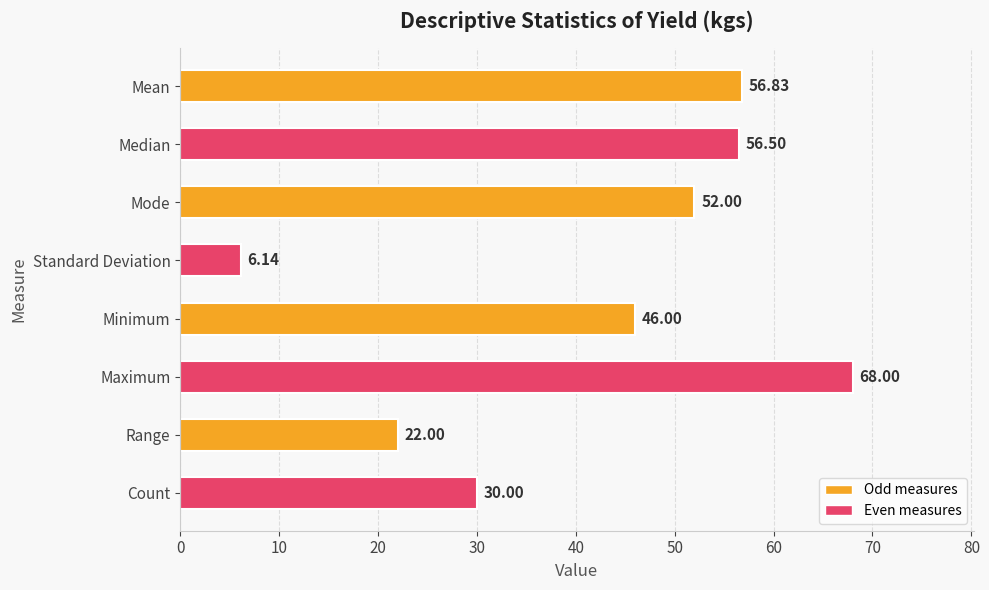

Are the bars grouped side by side (vs. stacked)?

No